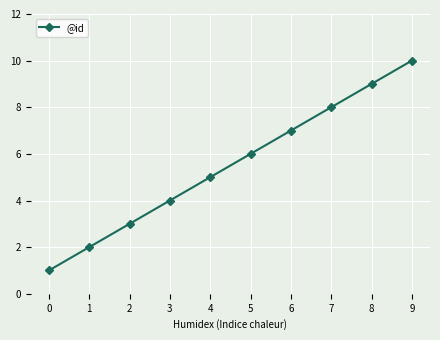

Is it true that the value at 5 is 6?

True